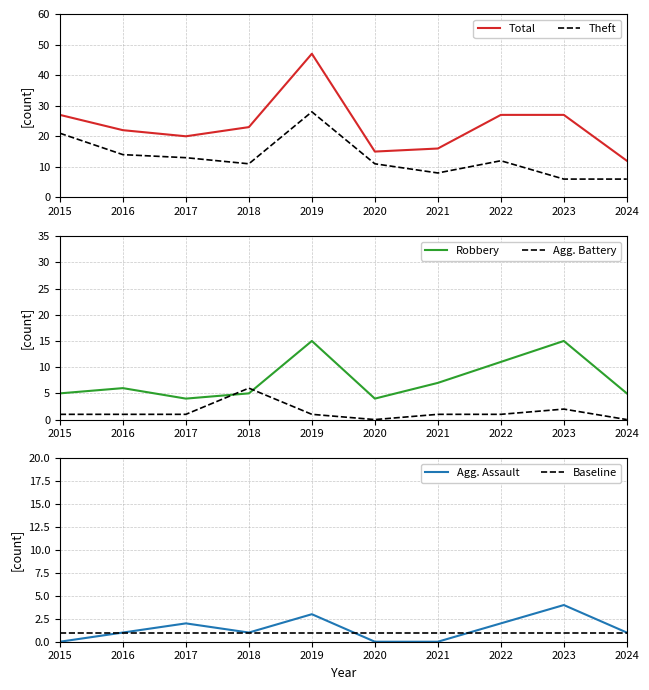

What is the value of the Robbery point at the 10th from the left?

5